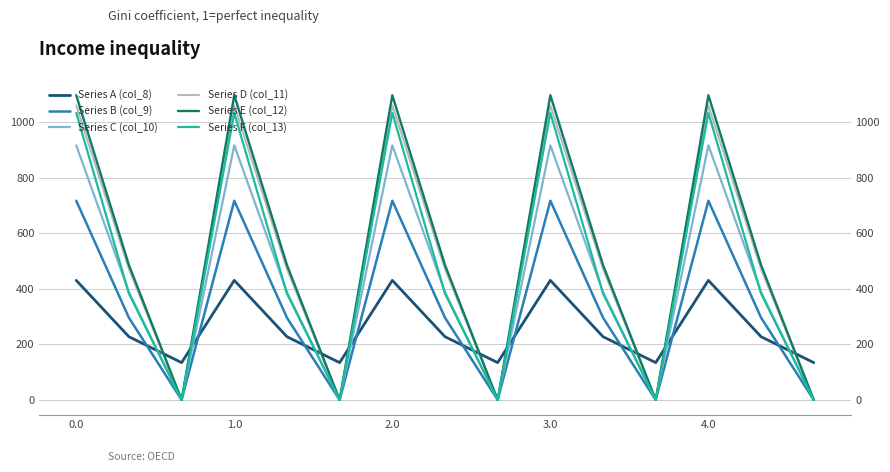

True or false: Series F (col_13) has a value of -506.9 at 14.

False